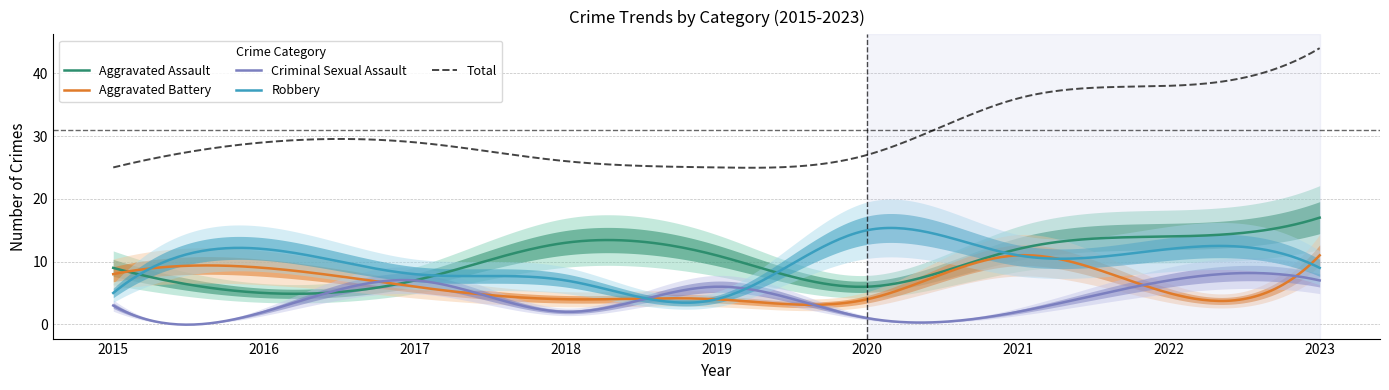

In Robbery, how many points are lower than both neighbors (excluding endpoints)?

3